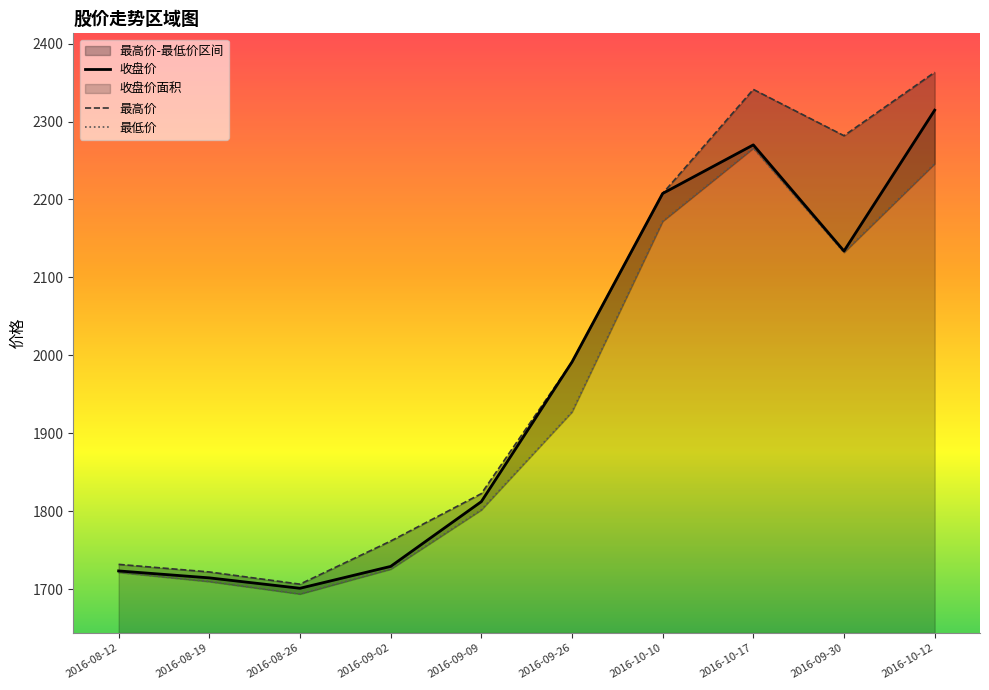

How many lines are shown in the chart?

3